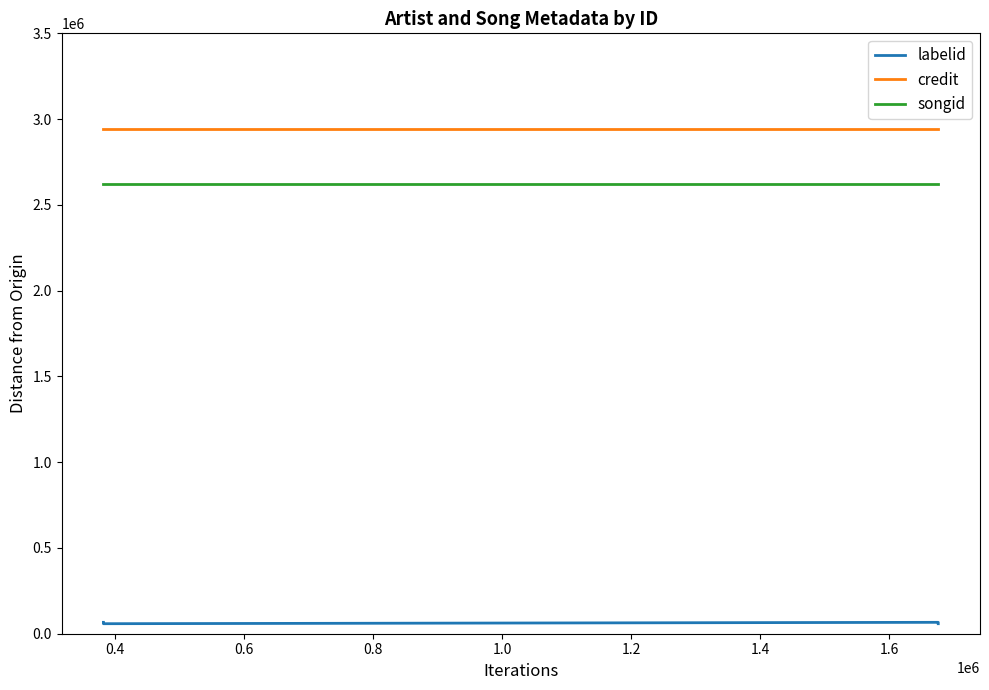

True or false: credit has more than 1 points higher than both neighbors.

False